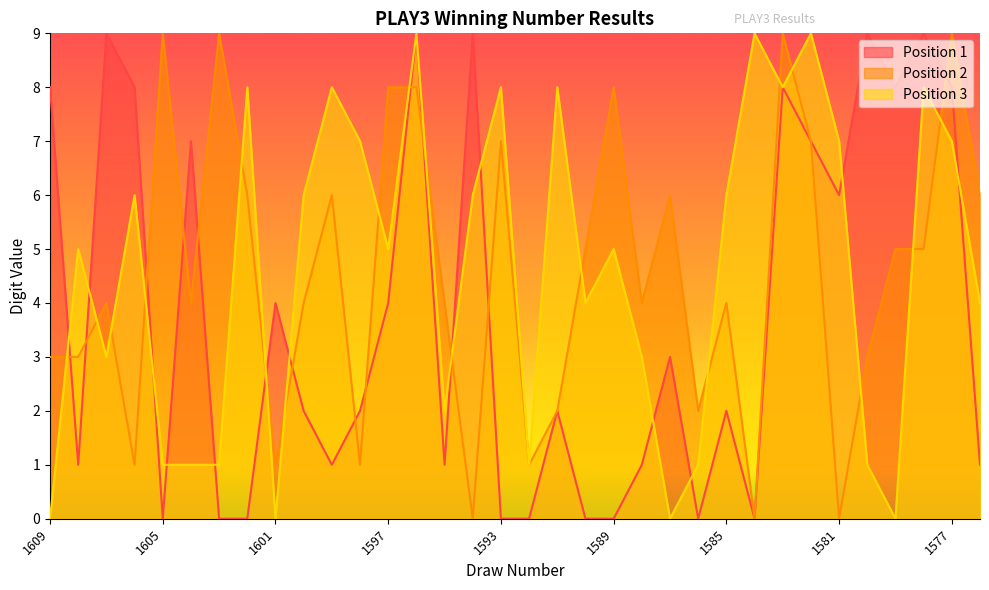

Where does the Position 2 series first go above 4?

1605